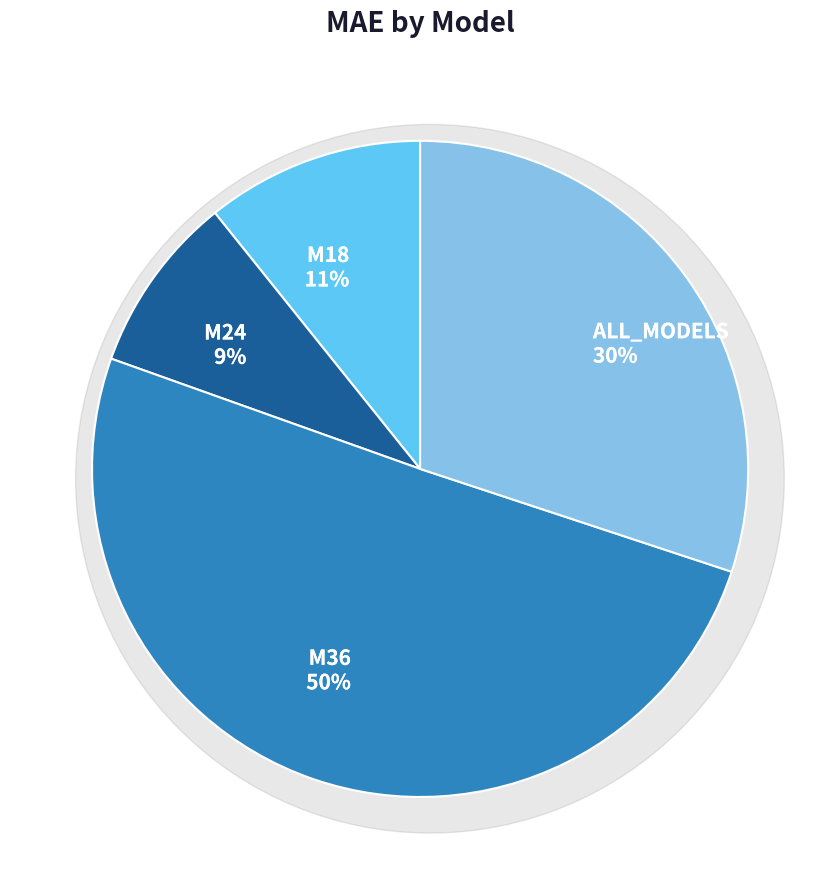

To the nearest percent, what percentage of the pie is M36?

50%